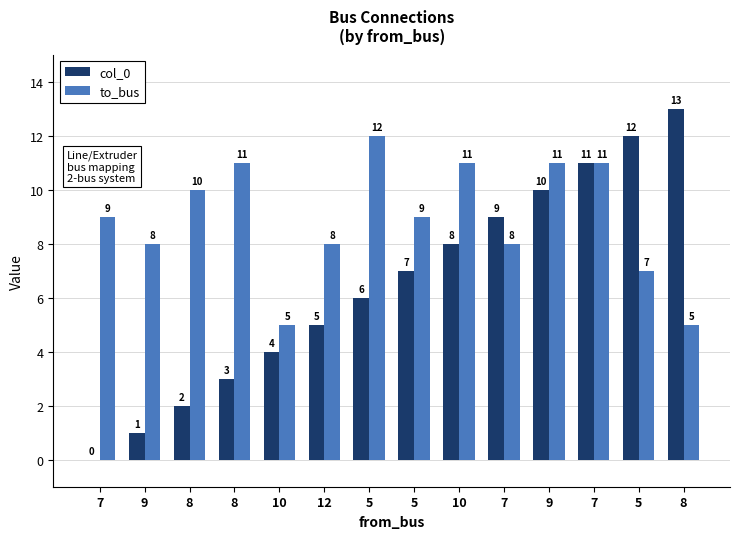

Are the bars horizontal?

No